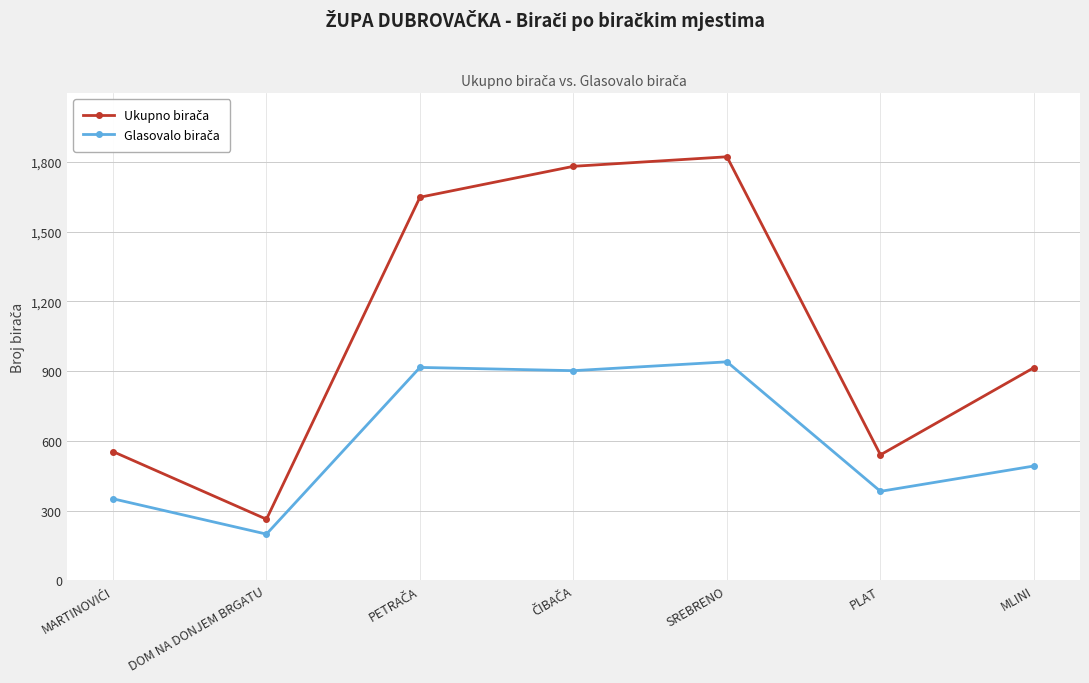

At which category does the chart reach its minimum across all series?

DOM NA DONJEM BRGATU